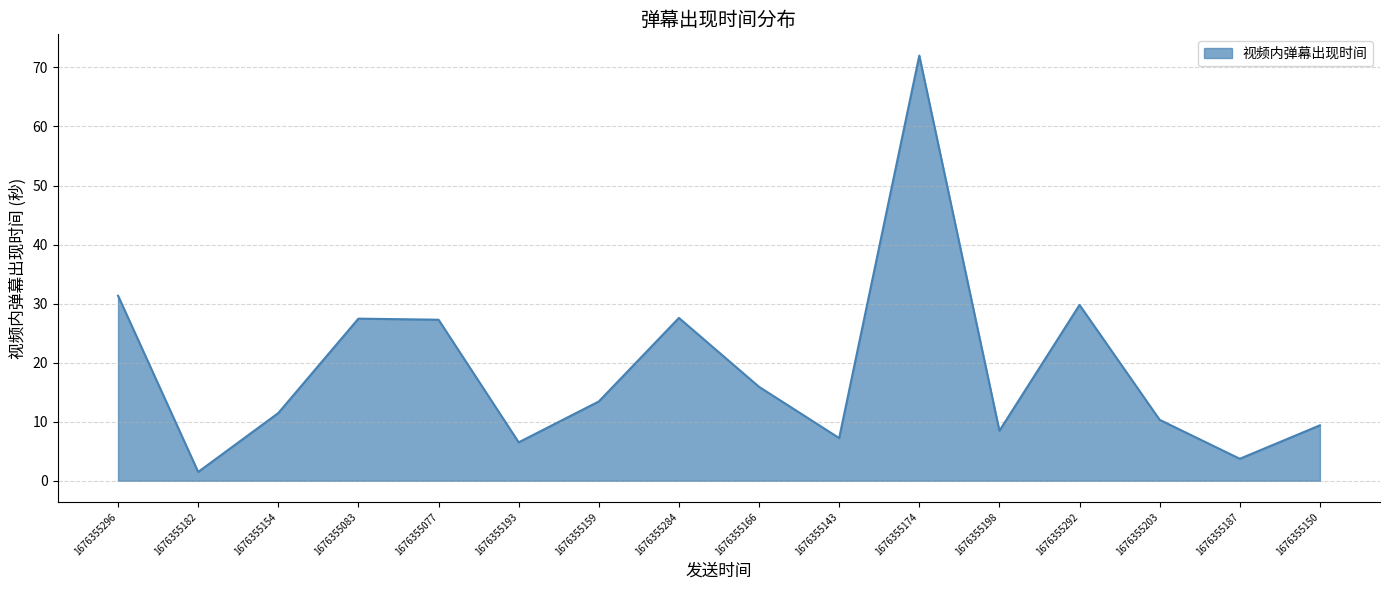

What is the sum of all values?

303.4